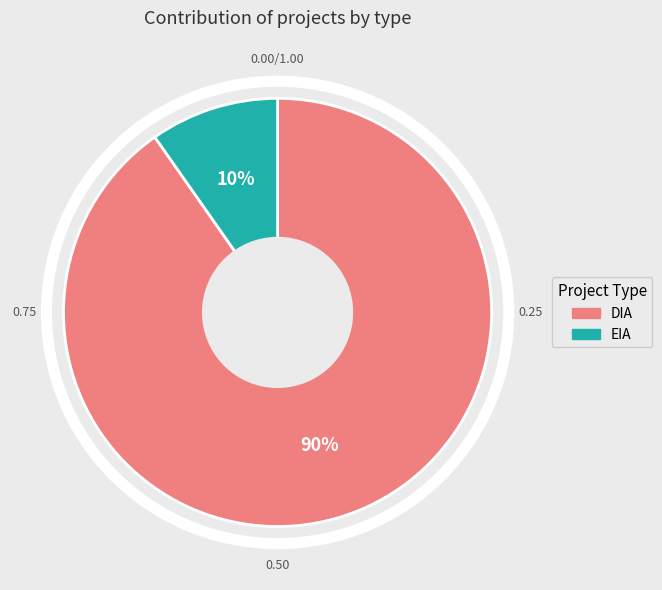

Which has a higher value, DIA or EIA?

DIA